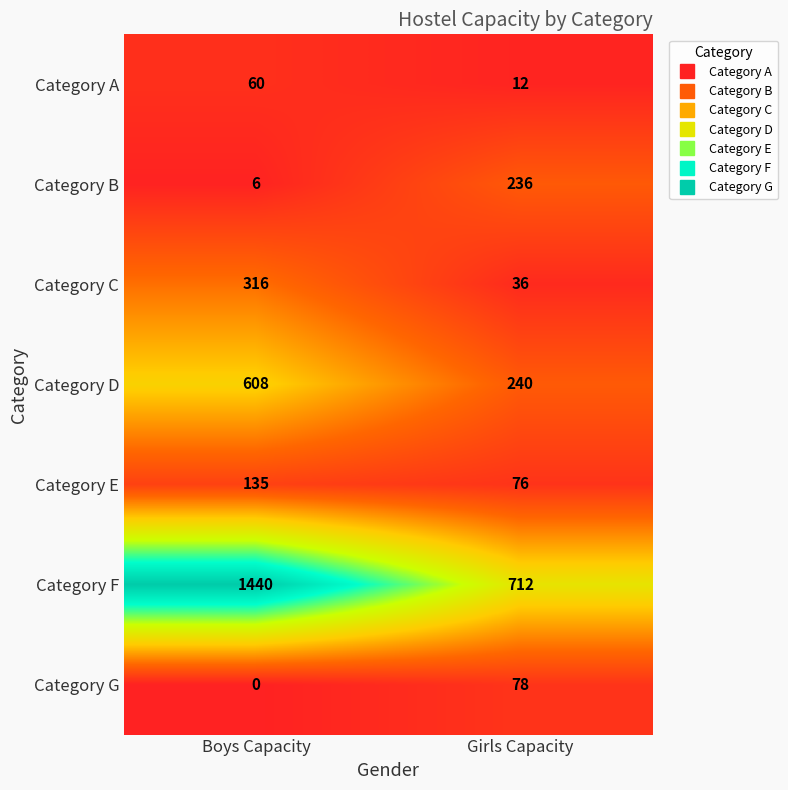

Is it true that Category F equals 647 at Boys Capacity?

False